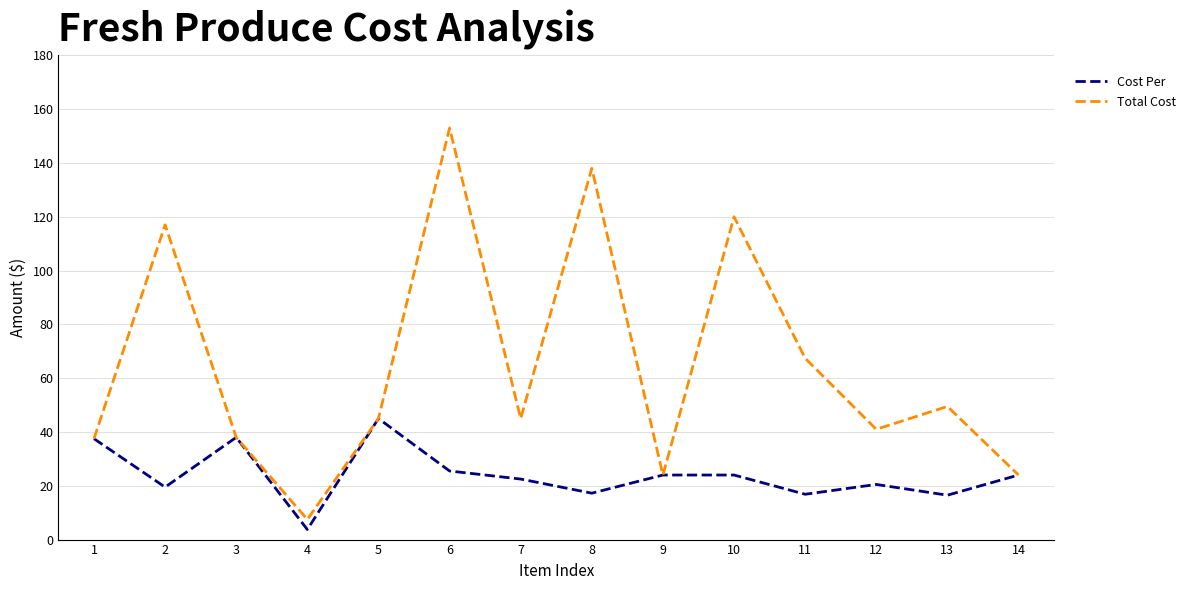

Is it true that Cost Per equals 9.8 at 14?

False